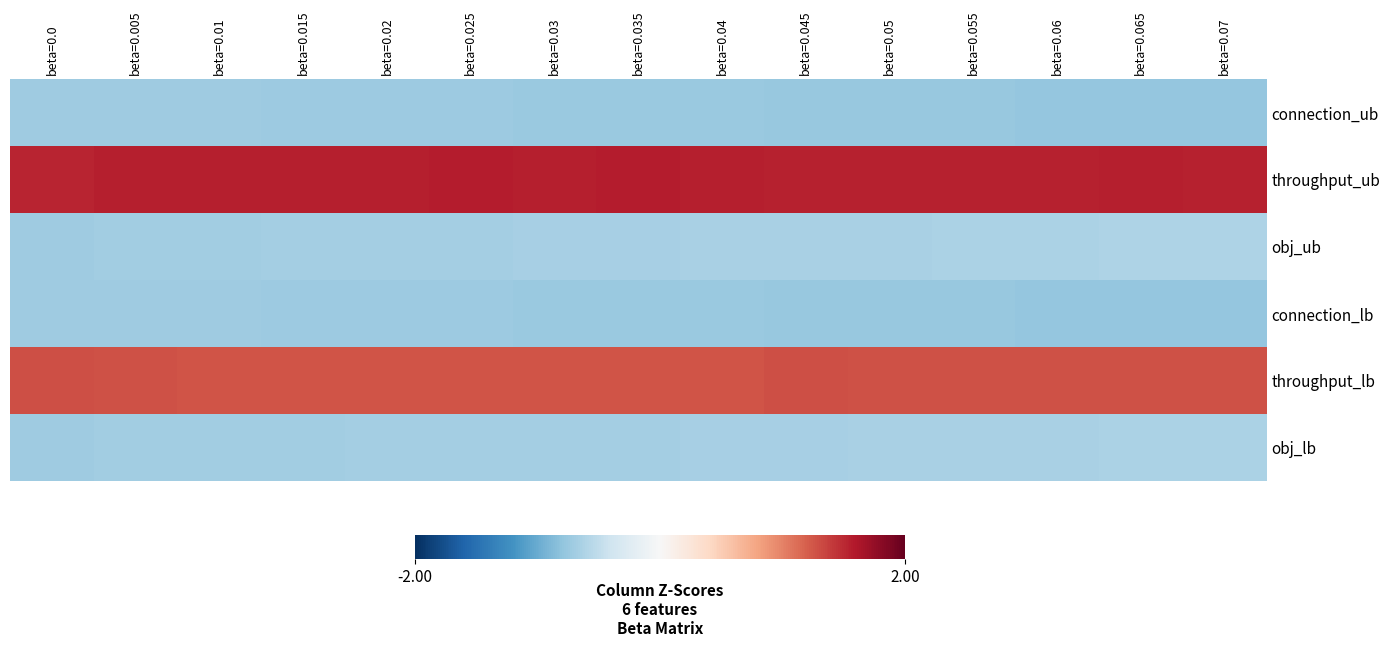

Reading left to right, transcribe all the data shown in this chart.

connection_ub: beta=0.0=-0.7	beta=0.005=-0.7	beta=0.01=-0.7	beta=0.015=-0.7	beta=0.02=-0.7	beta=0.025=-0.7	beta=0.03=-0.7	beta=0.035=-0.7	beta=0.04=-0.7	beta=0.045=-0.8	beta=0.05=-0.8	beta=0.055=-0.8	beta=0.06=-0.8	beta=0.065=-0.8	beta=0.07=-0.8
throughput_ub: beta=0.0=1.5	beta=0.005=1.6	beta=0.01=1.6	beta=0.015=1.6	beta=0.02=1.6	beta=0.025=1.6	beta=0.03=1.6	beta=0.035=1.6	beta=0.04=1.6	beta=0.045=1.5	beta=0.05=1.5	beta=0.055=1.5	beta=0.06=1.5	beta=0.065=1.5	beta=0.07=1.5
obj_ub: beta=0.0=-0.7	beta=0.005=-0.7	beta=0.01=-0.7	beta=0.015=-0.7	beta=0.02=-0.7	beta=0.025=-0.7	beta=0.03=-0.7	beta=0.035=-0.7	beta=0.04=-0.7	beta=0.045=-0.7	beta=0.05=-0.6	beta=0.055=-0.6	beta=0.06=-0.6	beta=0.065=-0.6	beta=0.07=-0.6
connection_lb: beta=0.0=-0.7	beta=0.005=-0.7	beta=0.01=-0.7	beta=0.015=-0.7	beta=0.02=-0.7	beta=0.025=-0.7	beta=0.03=-0.7	beta=0.035=-0.7	beta=0.04=-0.7	beta=0.045=-0.8	beta=0.05=-0.8	beta=0.055=-0.8	beta=0.06=-0.8	beta=0.065=-0.8	beta=0.07=-0.8
throughput_lb: beta=0.0=1.3	beta=0.005=1.3	beta=0.01=1.3	beta=0.015=1.3	beta=0.02=1.3	beta=0.025=1.3	beta=0.03=1.3	beta=0.035=1.3	beta=0.04=1.3	beta=0.045=1.3	beta=0.05=1.3	beta=0.055=1.3	beta=0.06=1.3	beta=0.065=1.3	beta=0.07=1.3
obj_lb: beta=0.0=-0.7	beta=0.005=-0.7	beta=0.01=-0.7	beta=0.015=-0.7	beta=0.02=-0.7	beta=0.025=-0.7	beta=0.03=-0.7	beta=0.035=-0.7	beta=0.04=-0.7	beta=0.045=-0.7	beta=0.05=-0.7	beta=0.055=-0.7	beta=0.06=-0.6	beta=0.065=-0.6	beta=0.07=-0.6